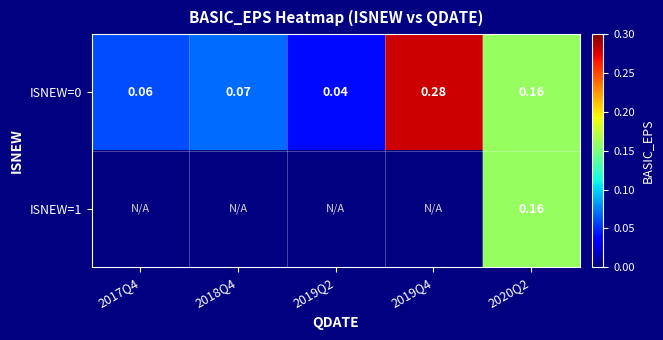

At how many categories does at least one series exceed 0?

5